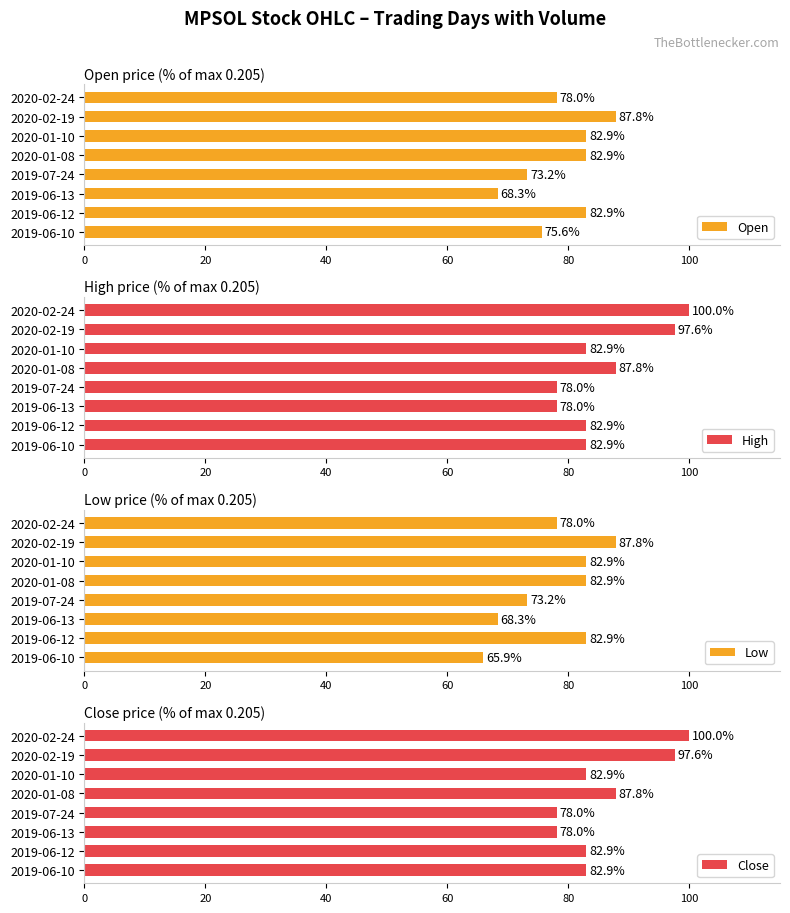

Reading left to right, extract all data points from this chart.

Open: 75.6	82.9	68.3	73.2	82.9	82.9	87.8	78.0
High: 82.9	82.9	78.0	78.0	87.8	82.9	97.6	100.0
Low: 65.9	82.9	68.3	73.2	82.9	82.9	87.8	78.0
Close: 82.9	82.9	78.0	78.0	87.8	82.9	97.6	100.0